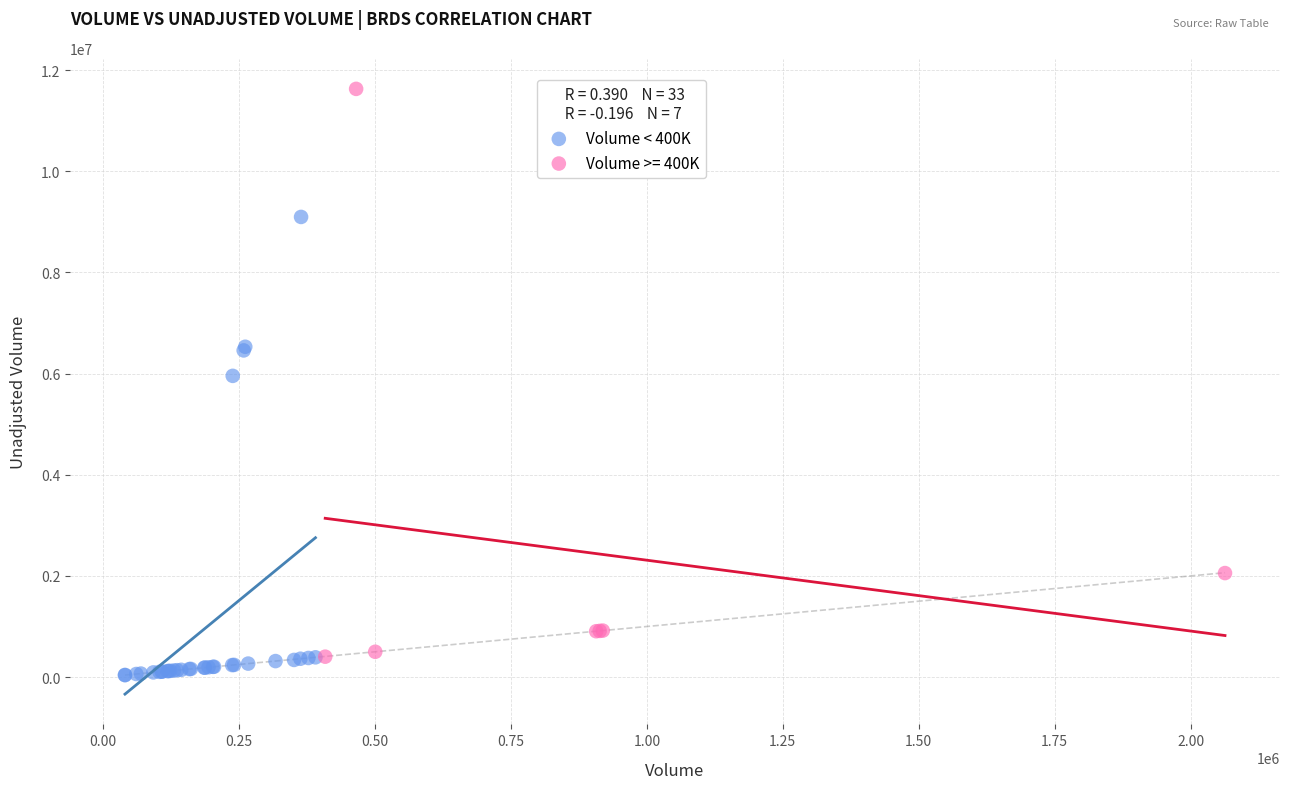

Which series has the widest spread of Y values?

Volume >= 400K